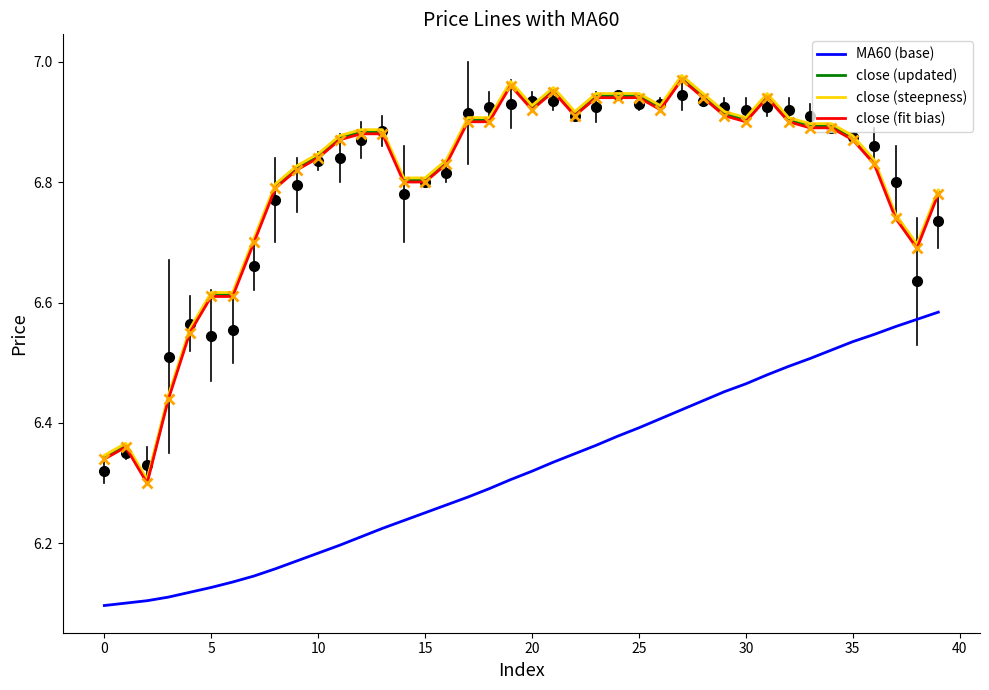

Which series has the widest spread of values?

close (steepness)